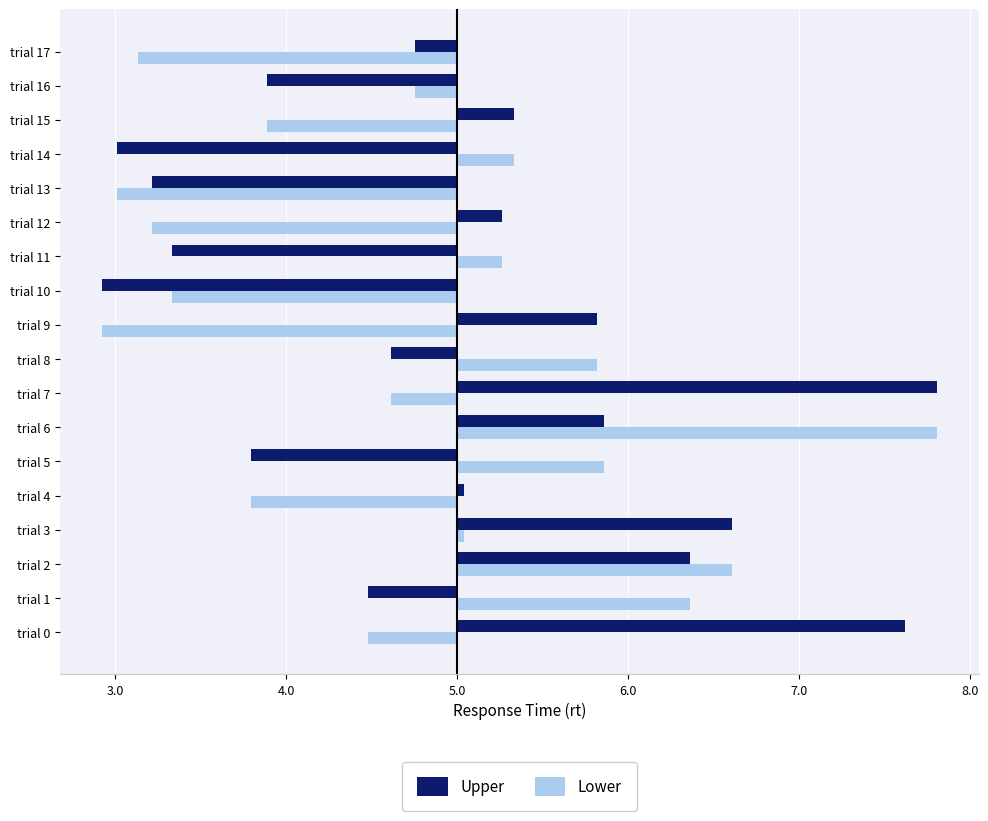

What are all the series names shown in the legend?

Upper, Lower